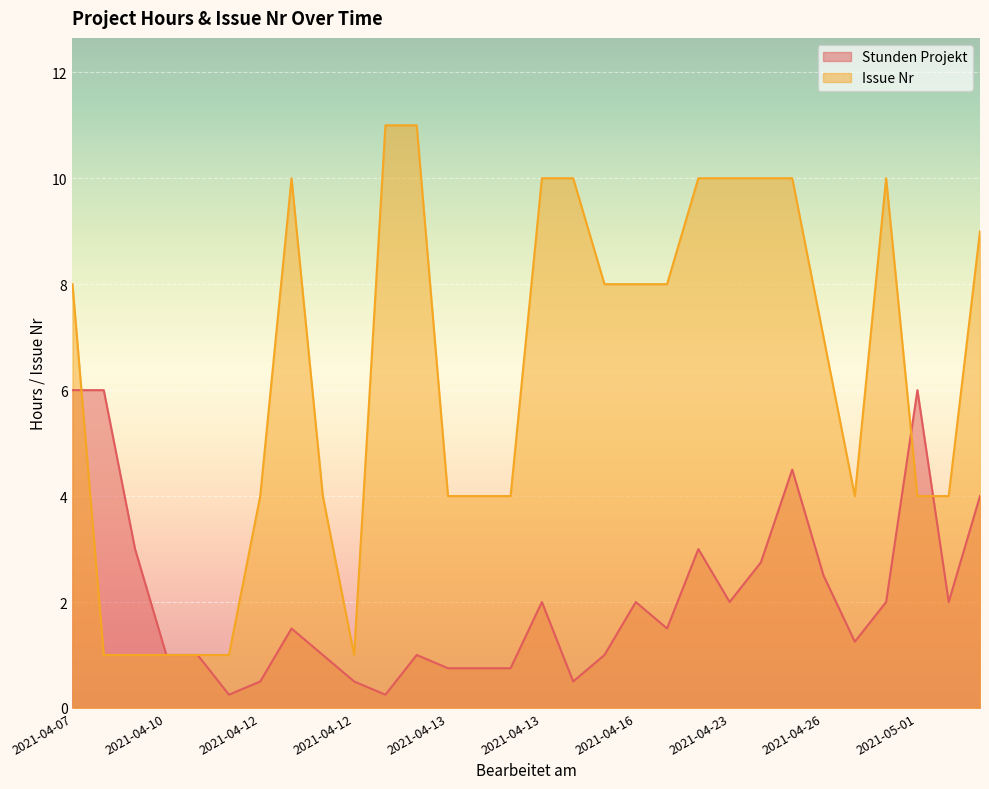

What is the sum of all Issue Nr values?

188.0